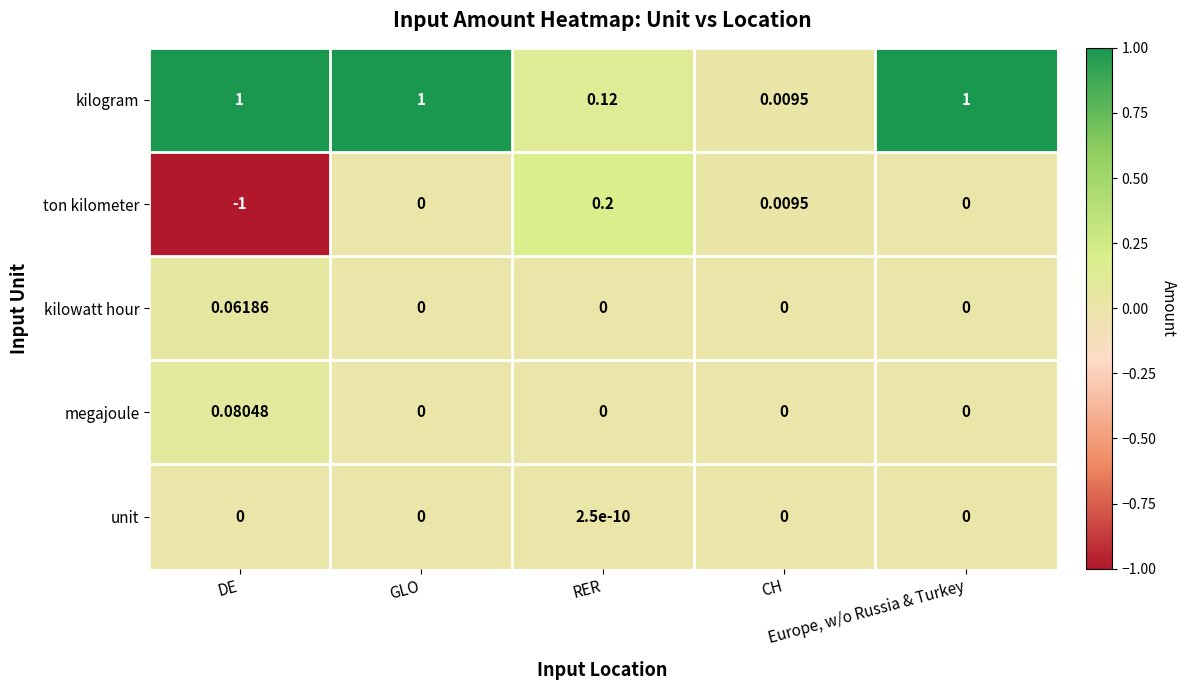

Which series has the widest spread of values?

ton kilometer